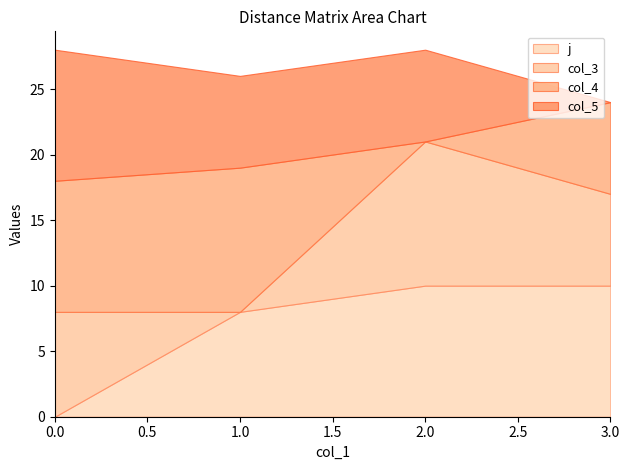

Where is the first local maximum for col_4?

1